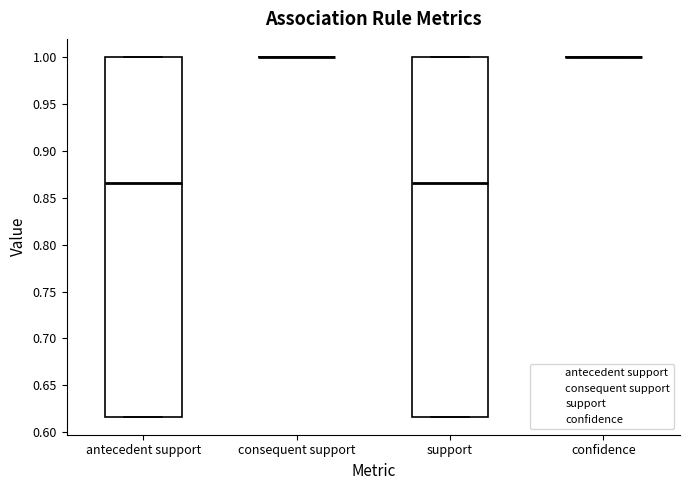

Reading left to right, read every box against the y-axis: the position of its median line, the range the box covers, and the ends of its whiskers. The values are not printed on the chart, so give them approximately, as read against the axis.

antecedent support: median 0.865, box 0.615 to 1.000, whiskers 0.615 to 1.000
consequent support: box collapsed to a line at 1.000, whiskers 1.000 to 1.000
support: median 0.865, box 0.615 to 1.000, whiskers 0.615 to 1.000
confidence: box collapsed to a line at 1.000, whiskers 1.000 to 1.000